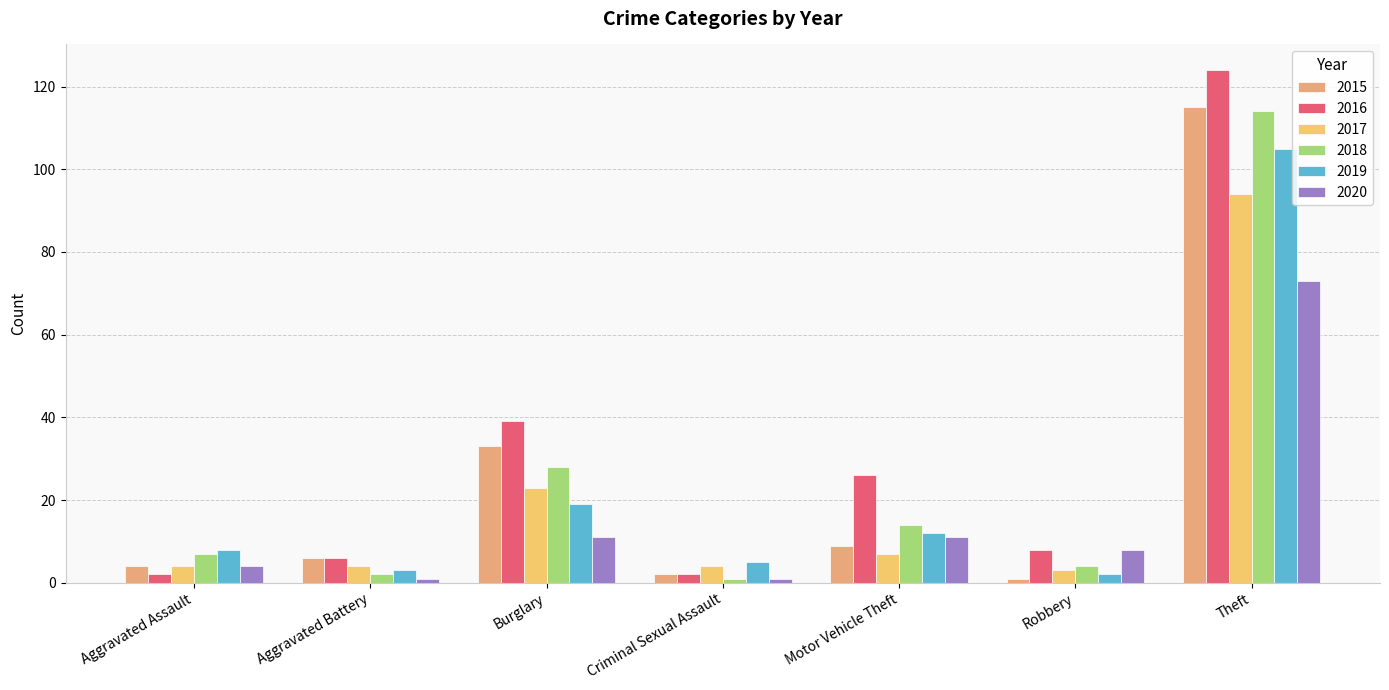

What is the label of the 2nd bar from the right?

Robbery